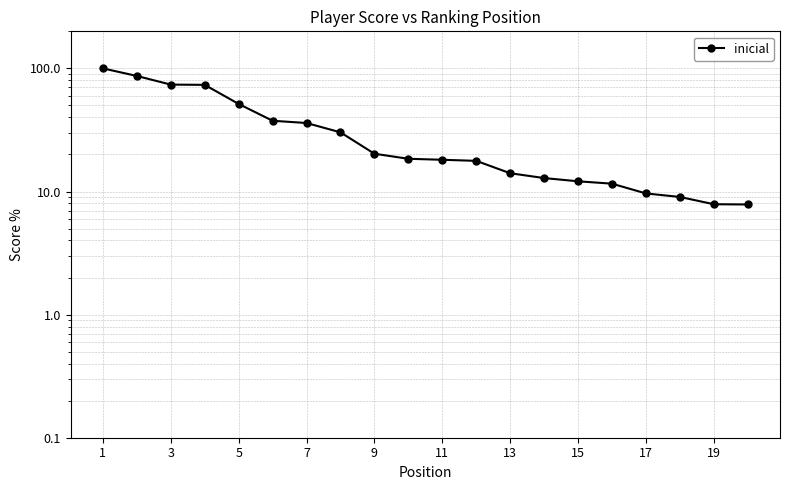

Reading left to right, transcribe all the data shown in this chart.

100.0	86.8	73.8	73.5	51.4	37.6	36.0	30.2	20.3	18.4	18.1	17.7	14.1	12.9	12.1	11.6	9.6	9.0	7.9	7.8